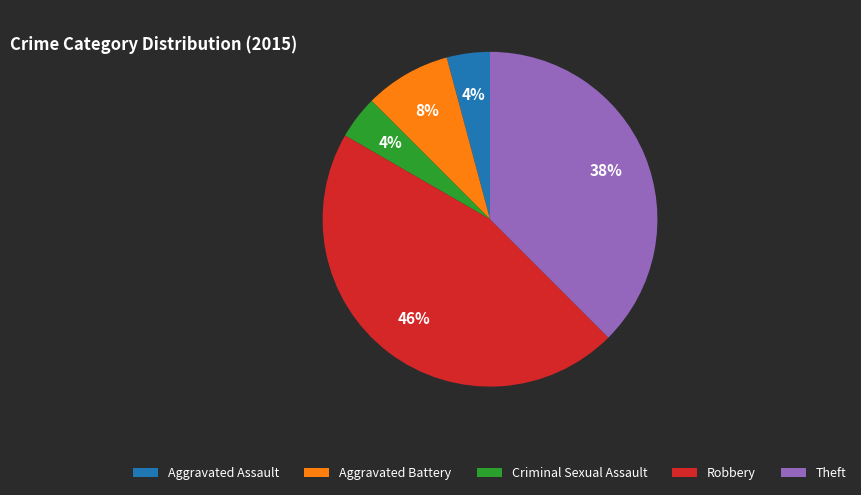

Is Criminal Sexual Assault the majority of the pie?

No